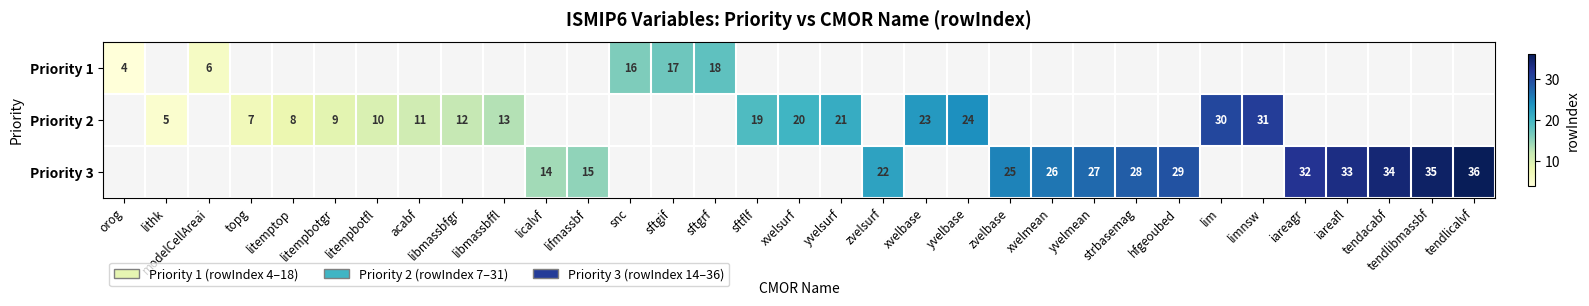

Is it true that Priority 3 equals 6 at yvelmean?

False